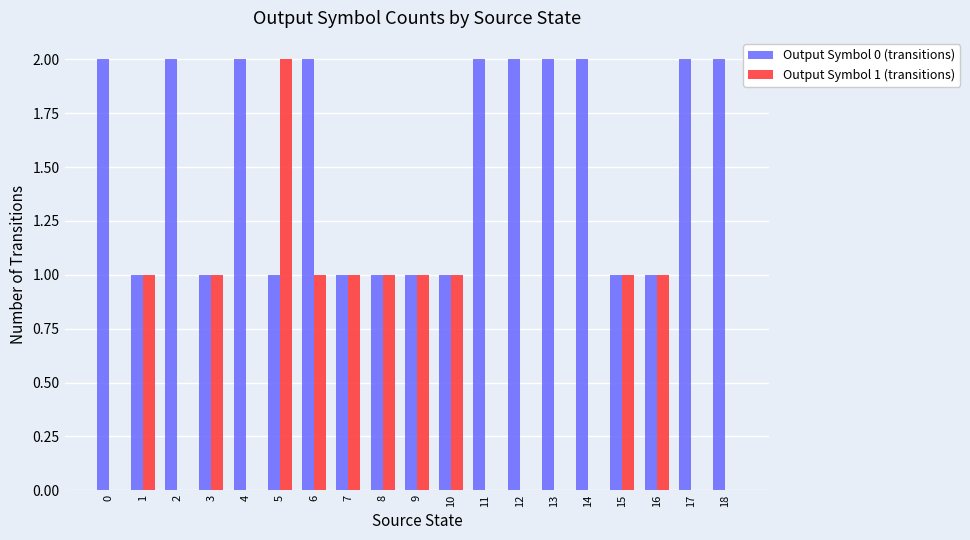

The value of Output Symbol 1 (transitions) at 11 is -1. True or false?

False